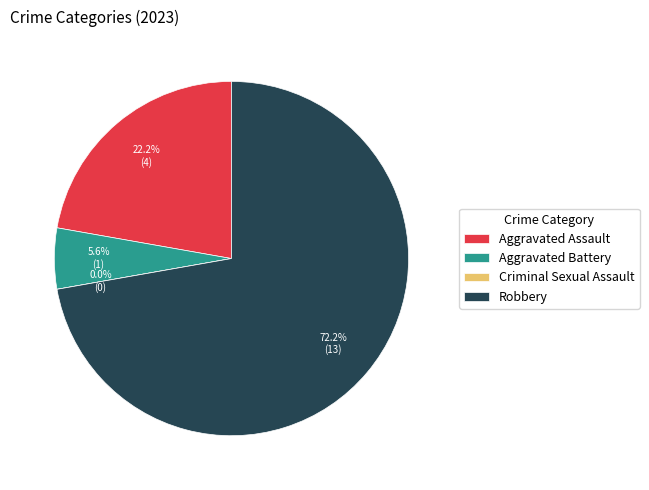

Does Robbery account for over 50% of the chart?

Yes